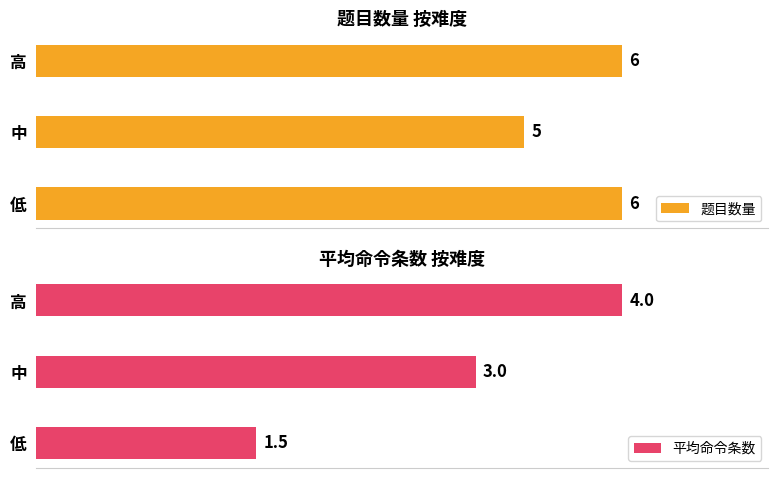

At which label is 题目数量 closest to 5?

中